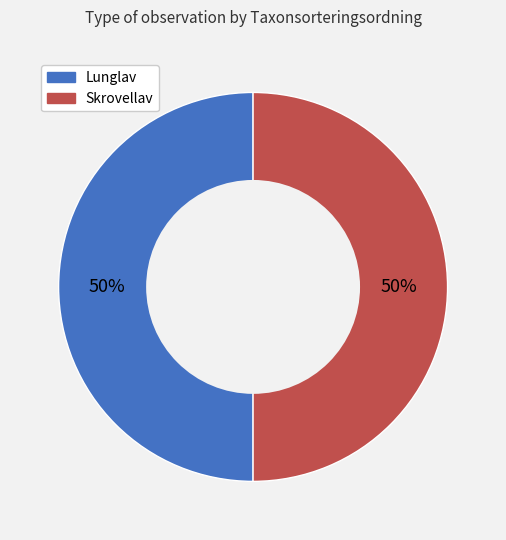

What is the ratio of the value at Skrovellav to the value at Lunglav?

1.0